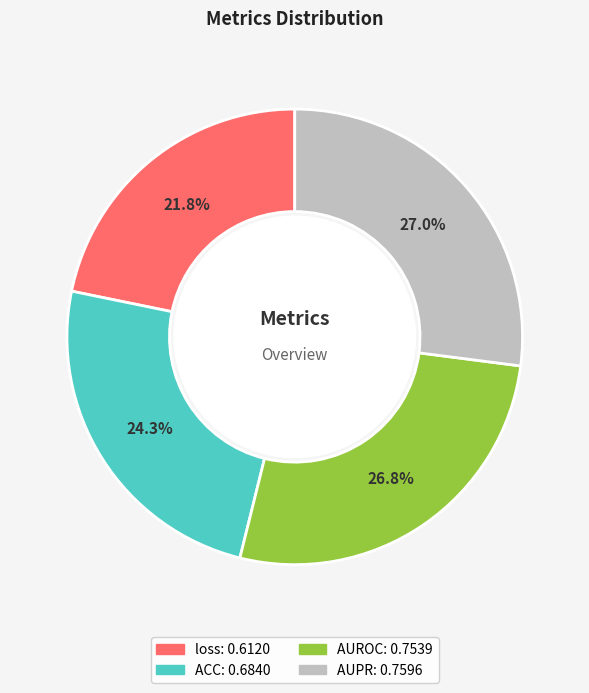

Does AUROC account for over 50% of the chart?

No